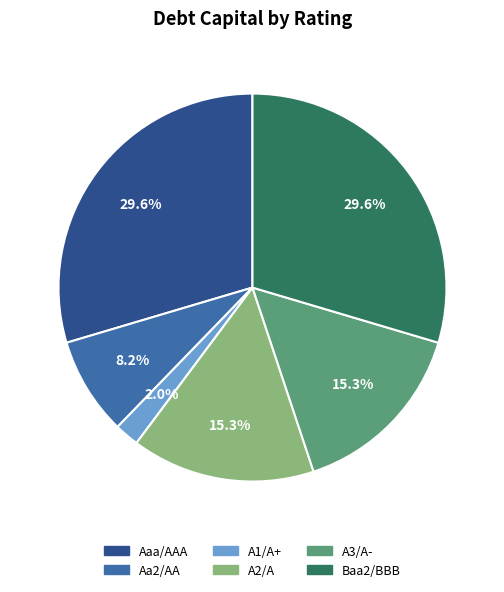

Do Baa2/BBB and A2/A together represent more than half of the pie?

No